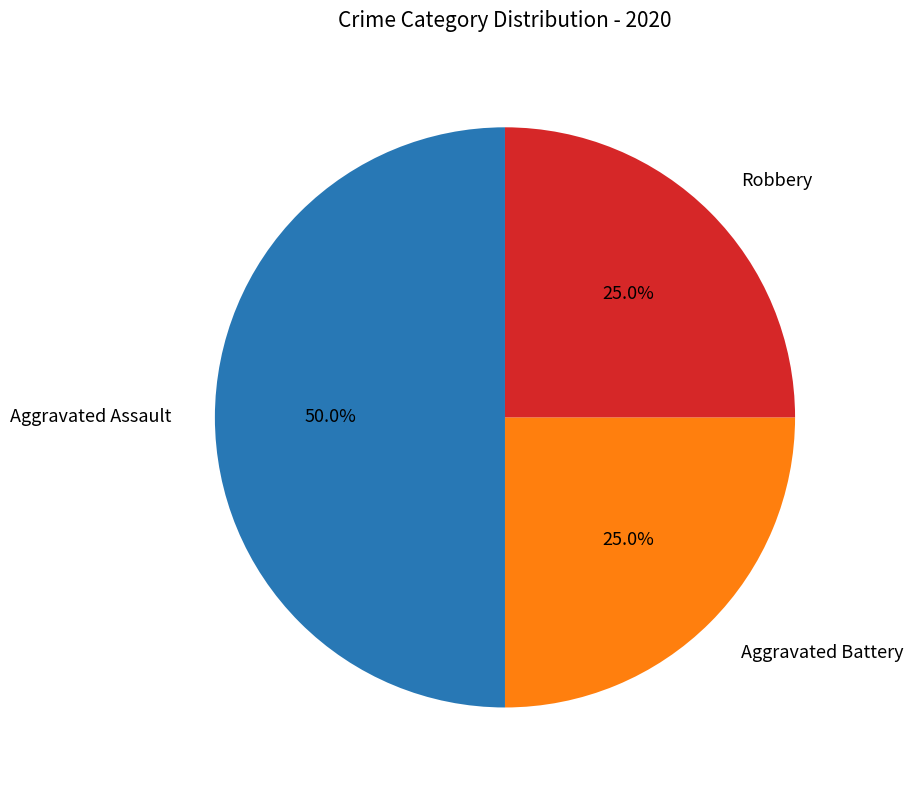

Count the number of slices in the pie.

3